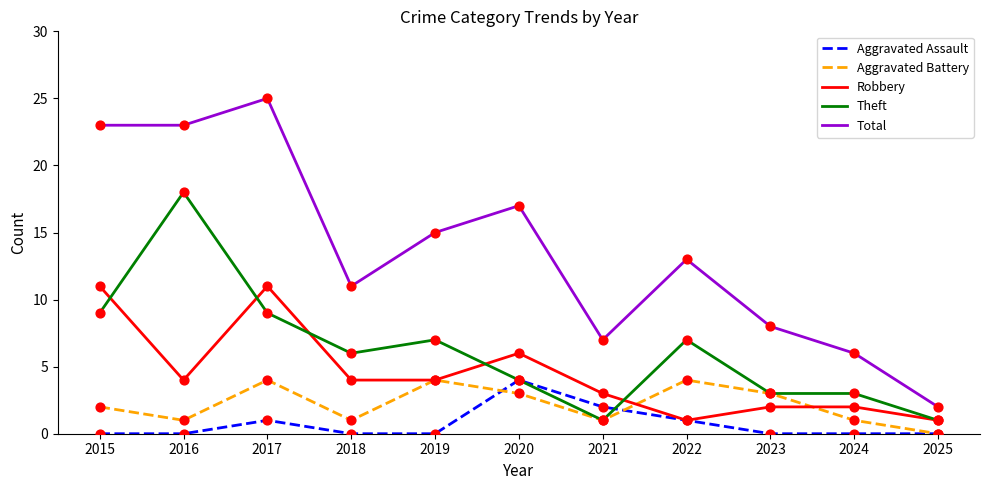

What are all the series names shown in the legend?

Aggravated Assault, Aggravated Battery, Robbery, Theft, Total